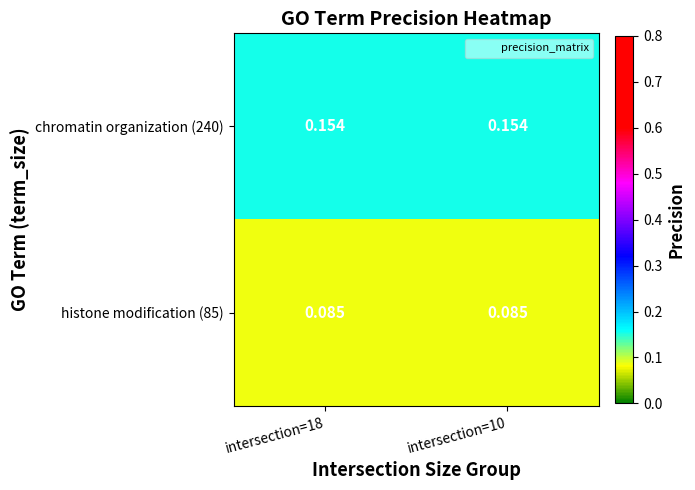

Is the value of histone modification (85) at intersection=18 greater than the value of chromatin organization (240) at intersection=18?

No